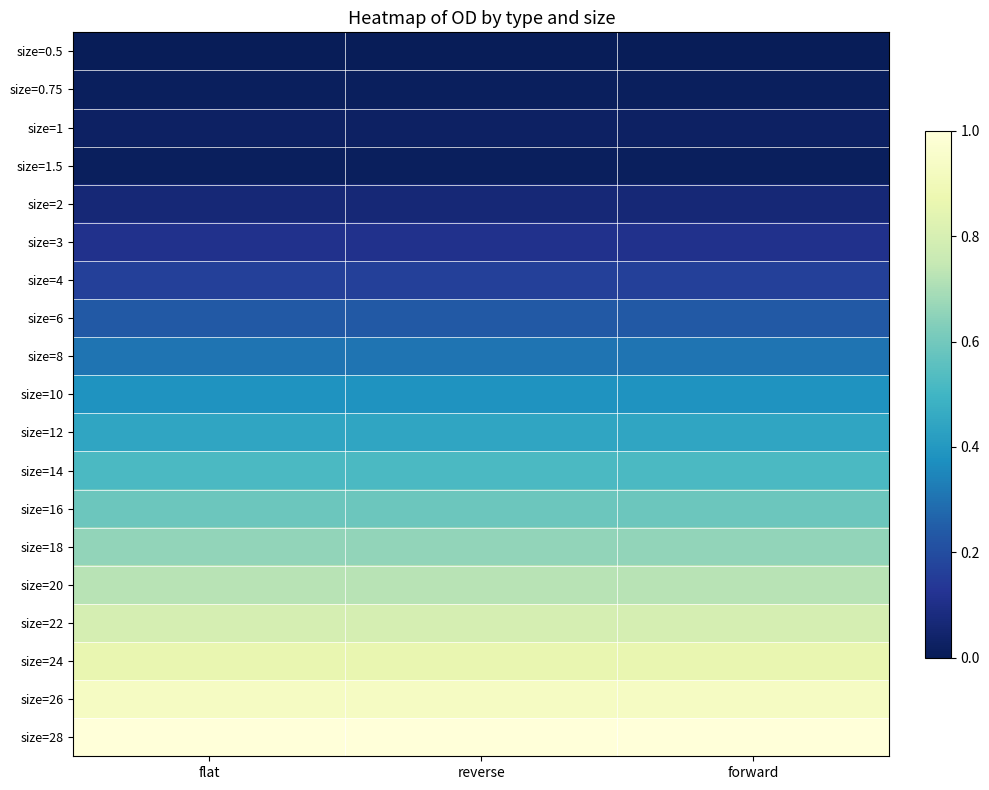

Reading left to right, list all the values displayed in this chart.

size=0.5: flat=0.0	reverse=0.0	forward=0.0
size=0.75: flat=0.0	reverse=0.0	forward=0.0
size=1: flat=0.0	reverse=0.0	forward=0.0
size=1.5: flat=0.0	reverse=0.0	forward=0.0
size=2: flat=0.1	reverse=0.1	forward=0.1
size=3: flat=0.1	reverse=0.1	forward=0.1
size=4: flat=0.2	reverse=0.2	forward=0.2
size=6: flat=0.2	reverse=0.2	forward=0.2
size=8: flat=0.3	reverse=0.3	forward=0.3
size=10: flat=0.4	reverse=0.4	forward=0.4
size=12: flat=0.4	reverse=0.4	forward=0.4
size=14: flat=0.5	reverse=0.5	forward=0.5
size=16: flat=0.6	reverse=0.6	forward=0.6
size=18: flat=0.7	reverse=0.7	forward=0.7
size=20: flat=0.7	reverse=0.7	forward=0.7
size=22: flat=0.8	reverse=0.8	forward=0.8
size=24: flat=0.9	reverse=0.9	forward=0.9
size=26: flat=0.9	reverse=0.9	forward=0.9
size=28: flat=1.0	reverse=1.0	forward=1.0